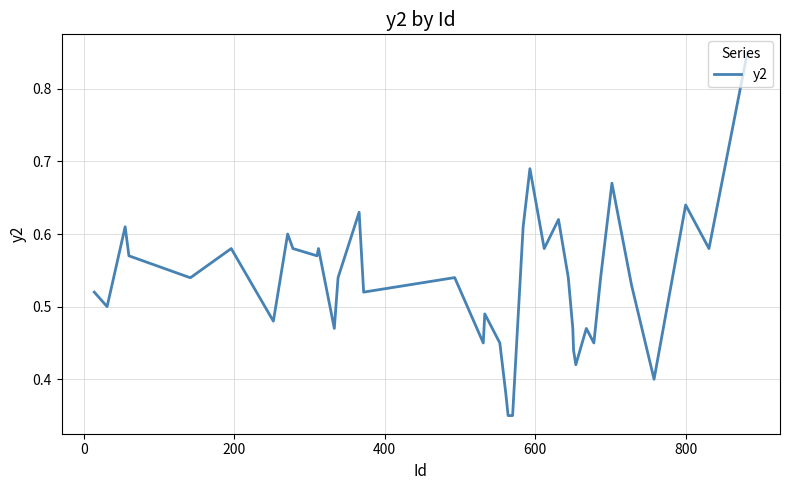

Is this an area chart (filled region under the line)?

No